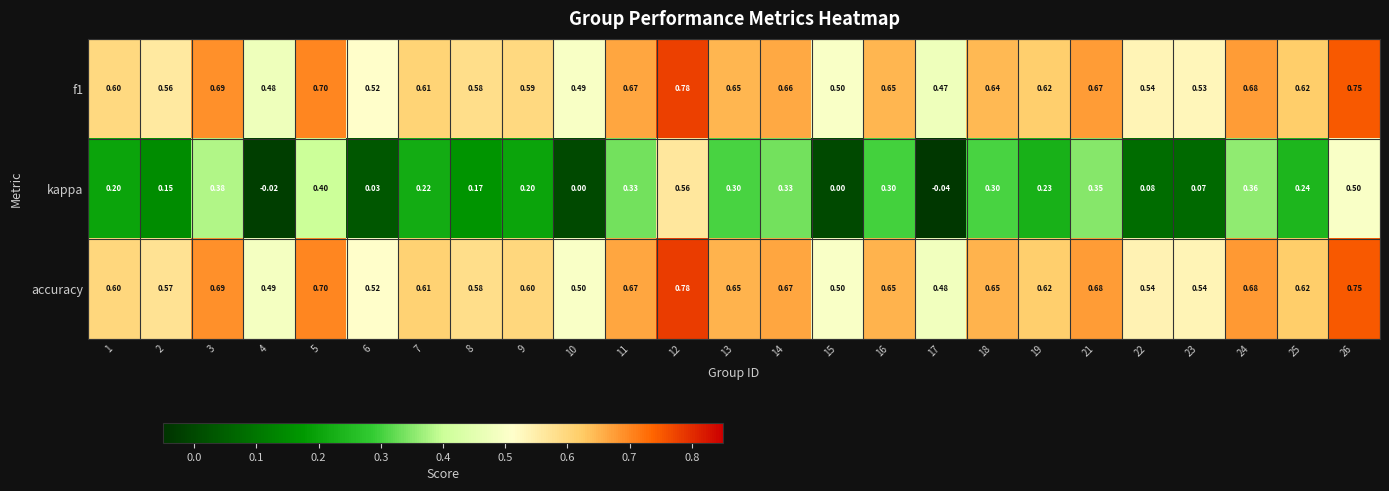

Which series has the largest total across all categories?

accuracy